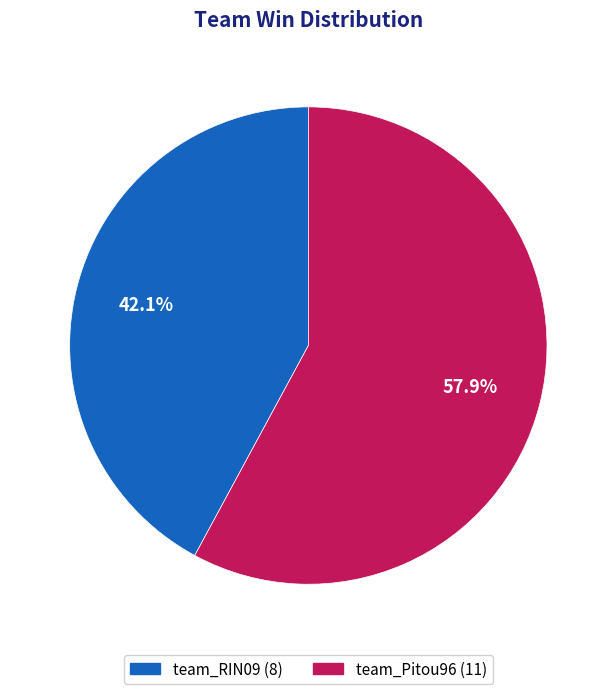

To the nearest percent, what is the average slice percentage?

50%